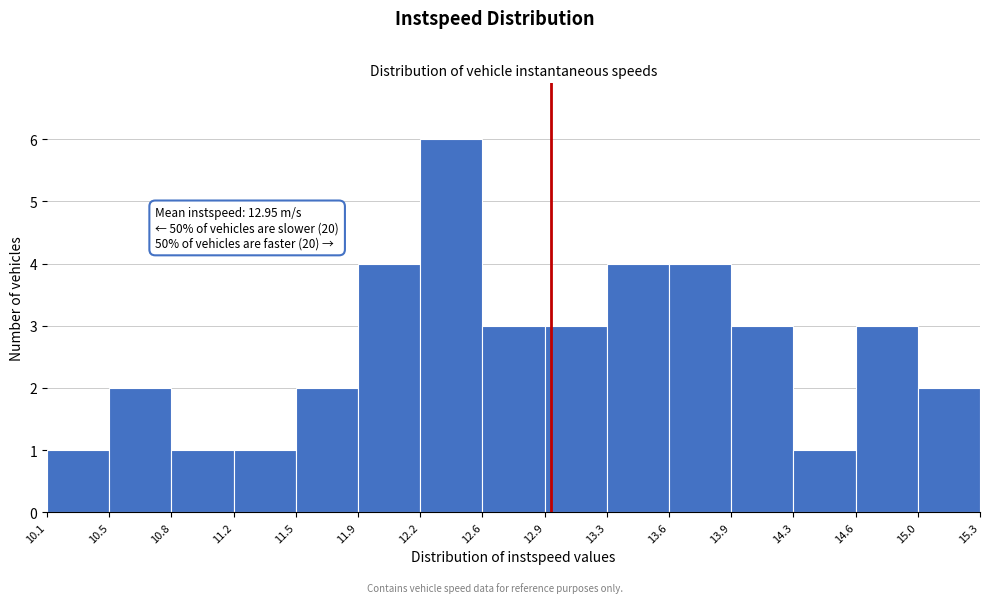

Which range on the x-axis has the tallest bar?

12.2 to 12.6